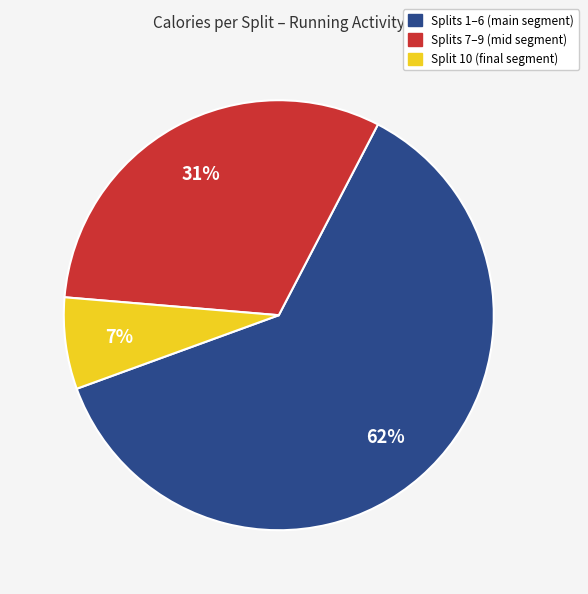

To the nearest percent, what is the average slice percentage?

33%